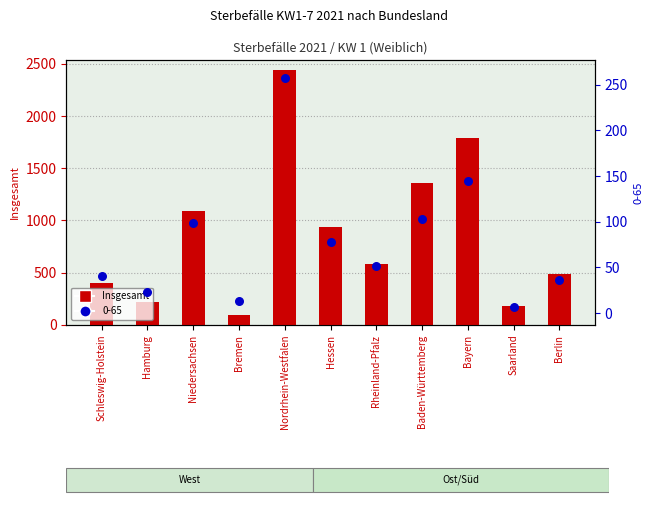

Approximately how many times larger is the value at Hamburg compared to Bayern?

0.1